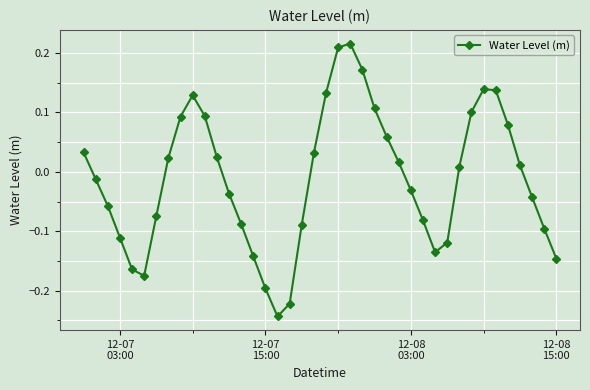

What is the sum of all values?

-0.4